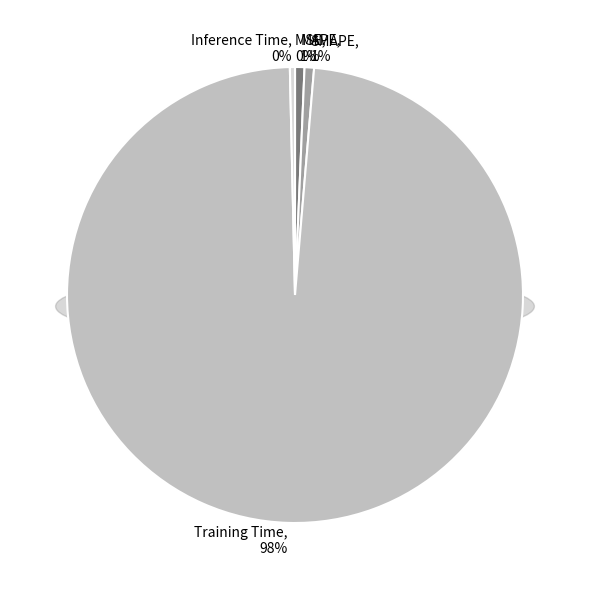

Which slice is the largest?

Training Time